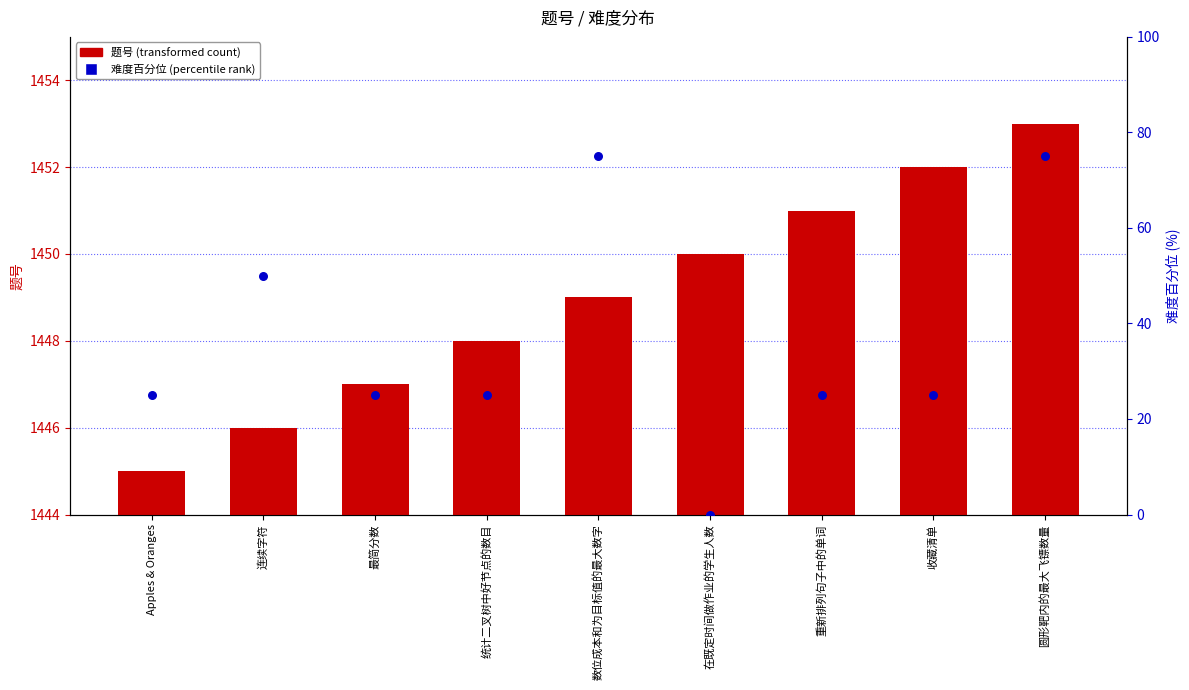

At how many categories does at least one series exceed 343?

9